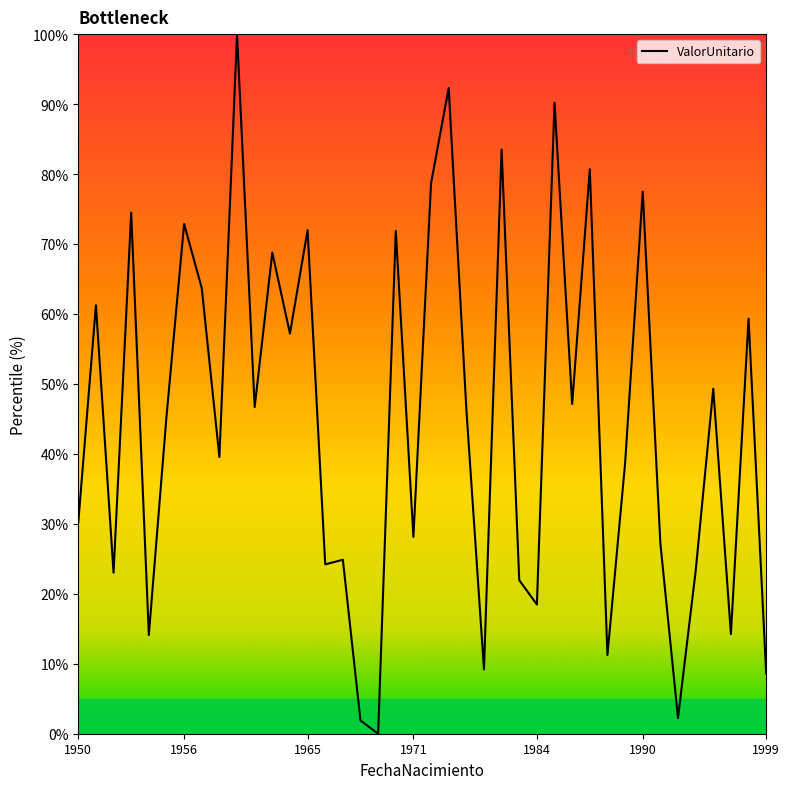

What is the difference between the maximum and minimum values?

100.0